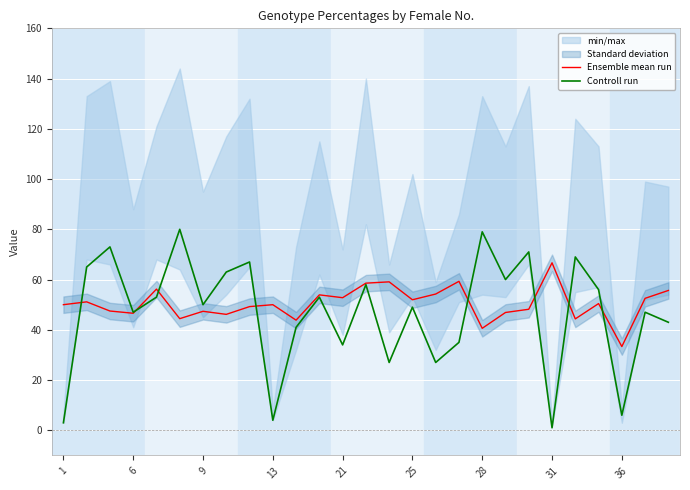

The Controll run series shows 1.8 at 9. True or false?

False